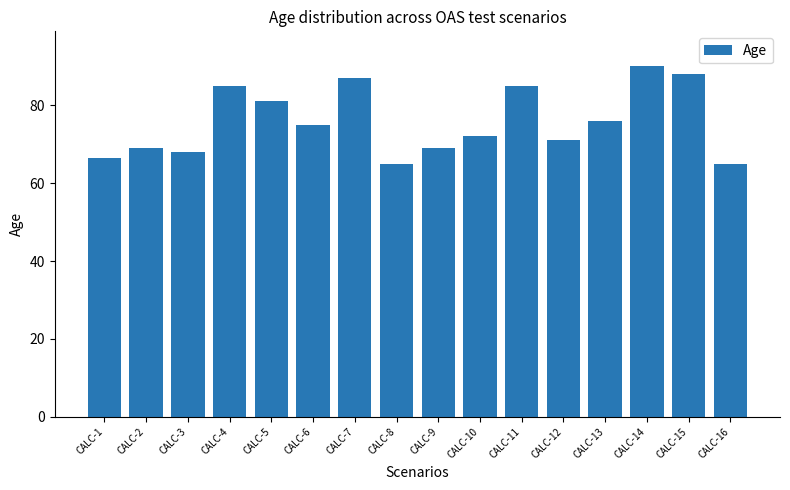

Where does the data first go above 75?

CALC-4